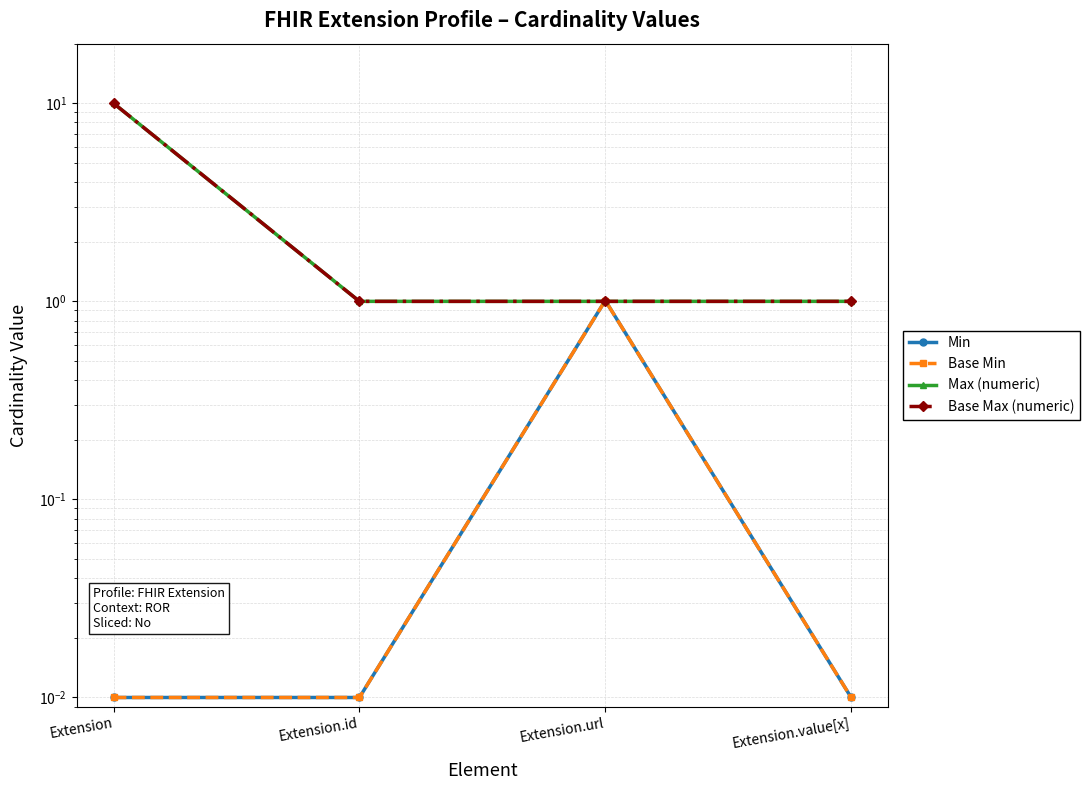

What is the maximum value shown in the chart?

10.0